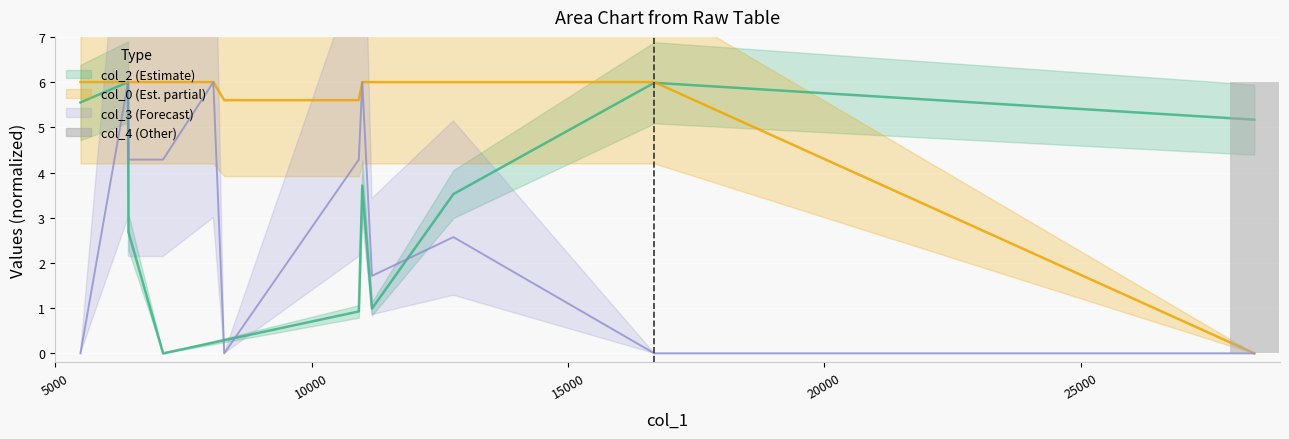

What is the value of the col_0 bar at the 11th from the left?

6.0